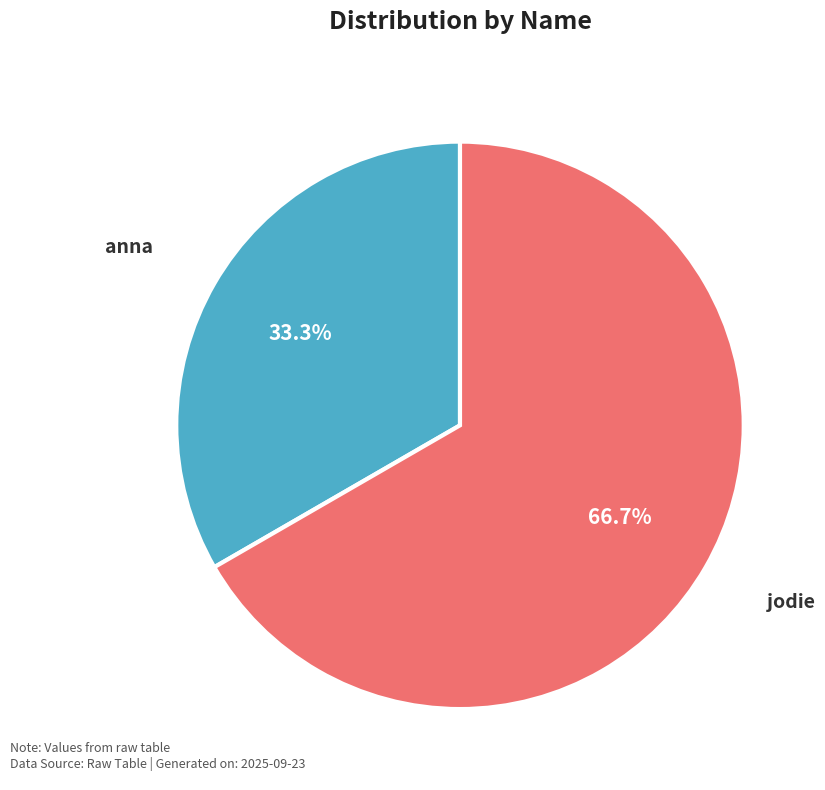

What percentage is the anna slice, to the nearest percent?

33%